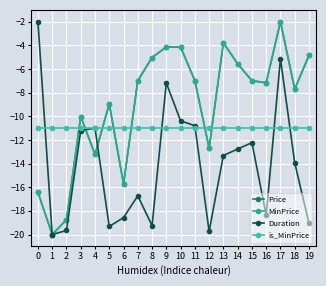

At which label is Duration closest to -11?

4